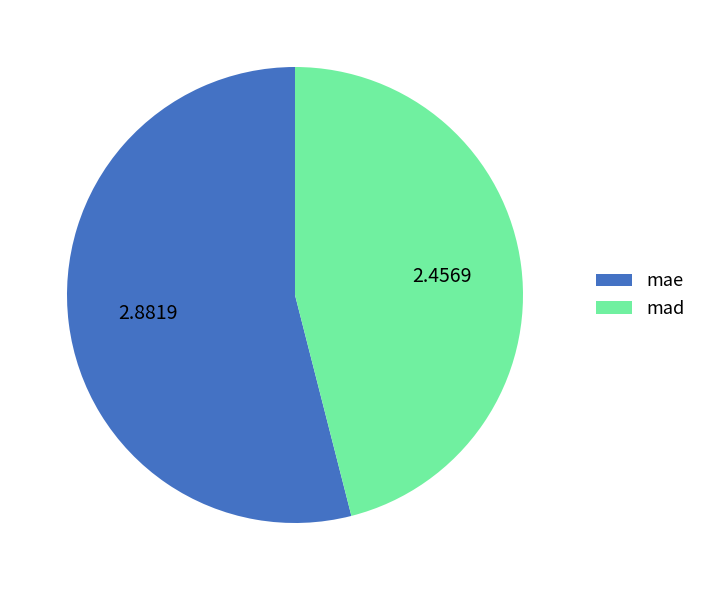

Between mae and mad, which is larger?

mae